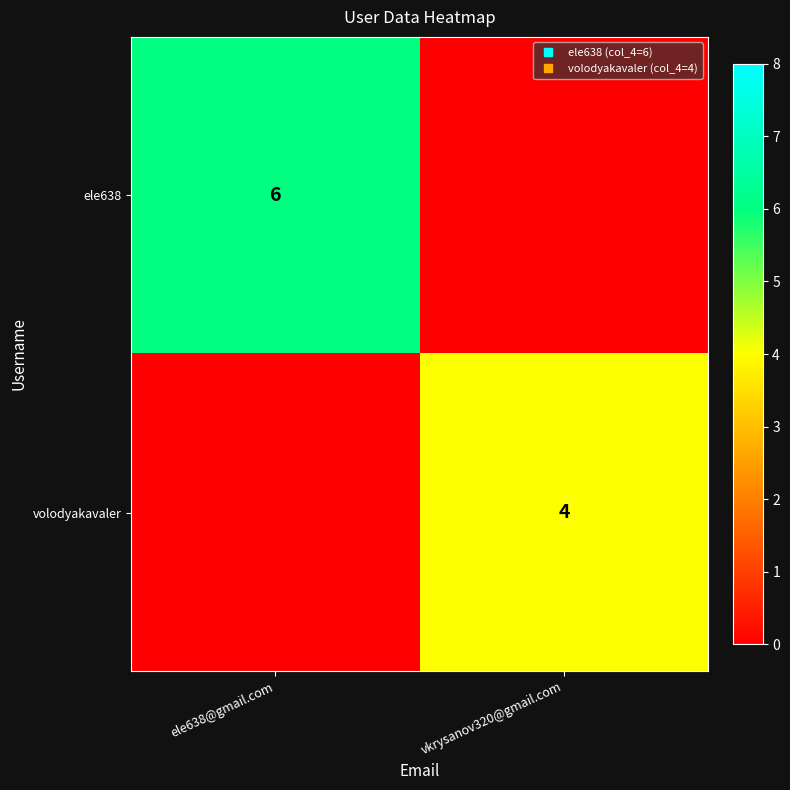

Which label corresponds to the largest value in the chart?

ele638@gmail.com